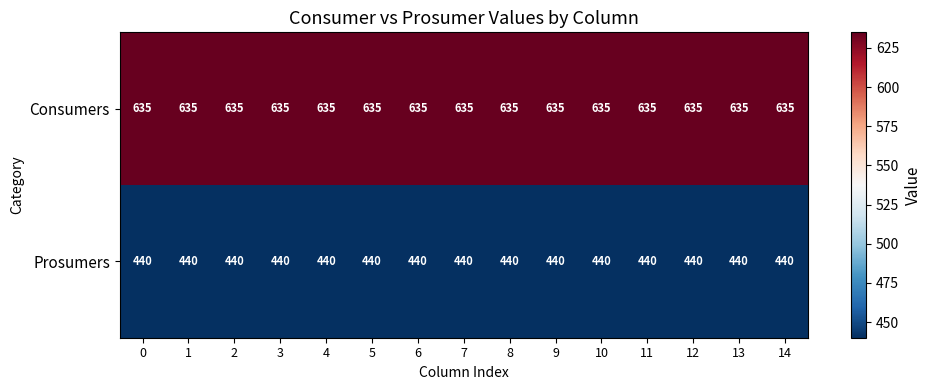

Is the value of Prosumers at 1 greater than the value of Consumers at 4?

No